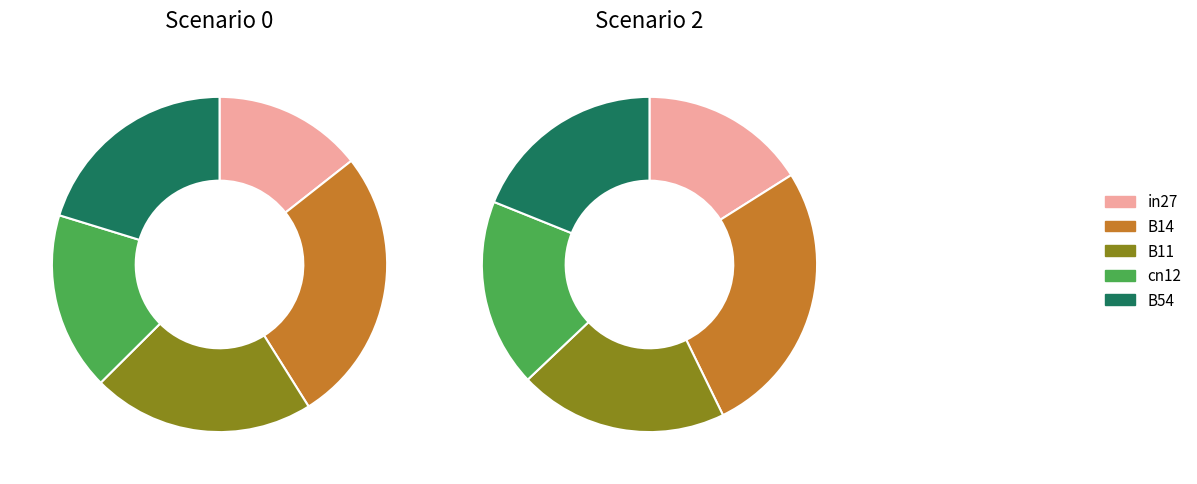

Combined, what portion of the pie is B11 and in27?

35.9%